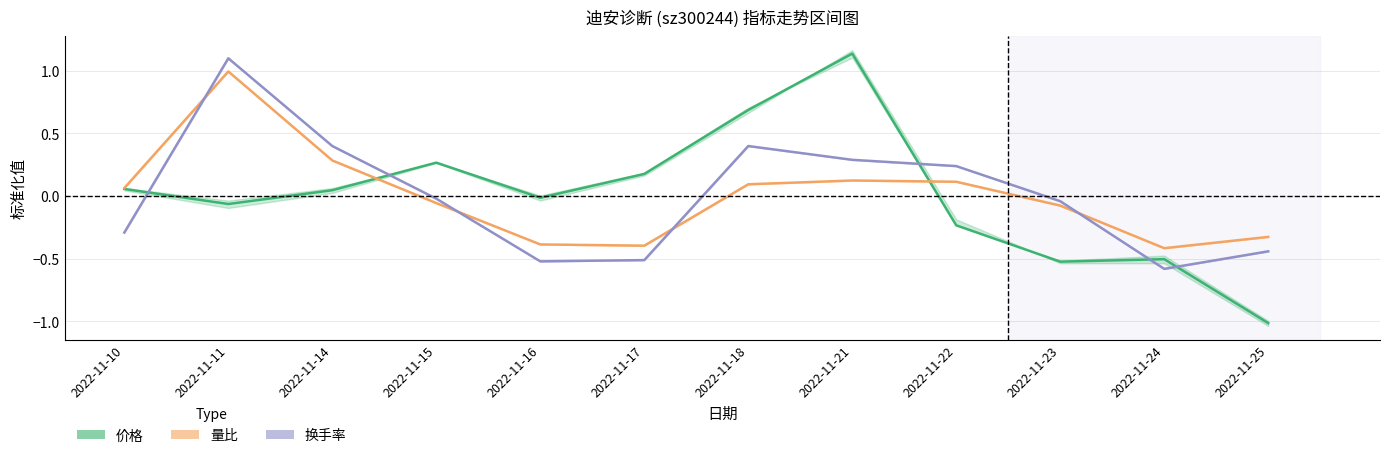

Which series has the widest spread of values?

价格